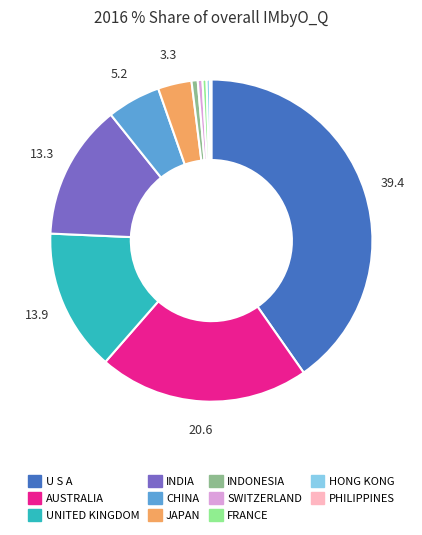

Is JAPAN the majority of the pie?

No